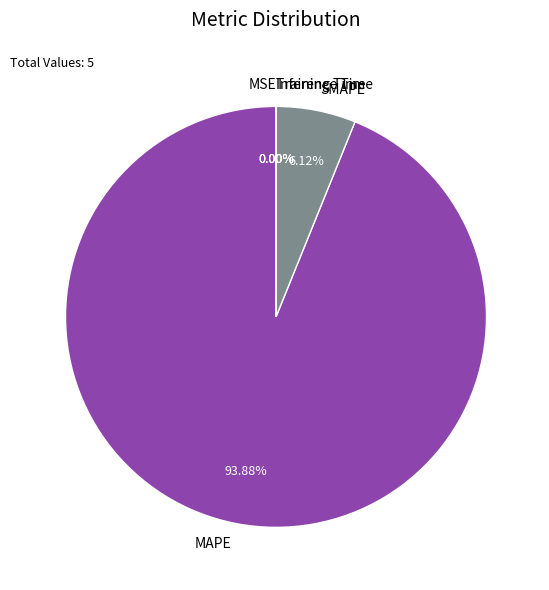

Which category accounts for the majority?

MAPE